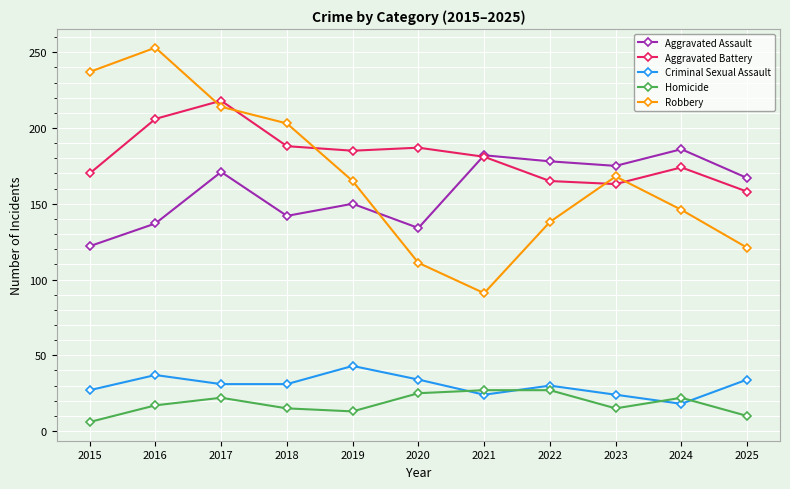

Which series has the largest total across all categories?

Aggravated Battery